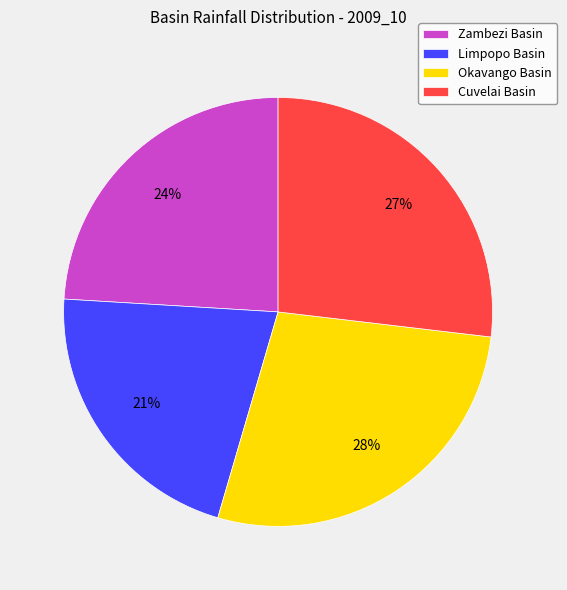

How many segments does this pie chart have?

4